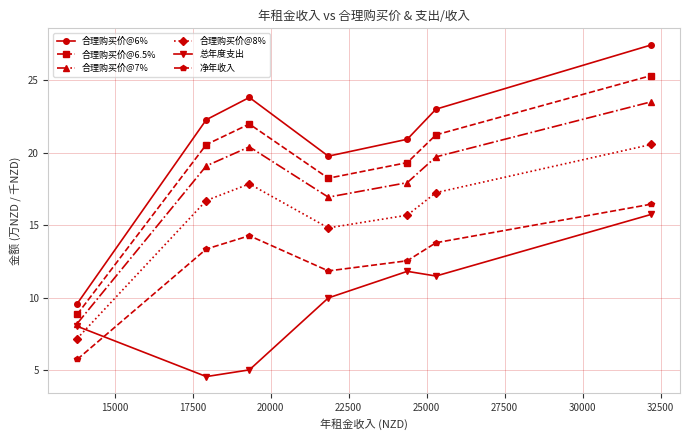

Which series has the largest total across all categories?

合理购买价@6%